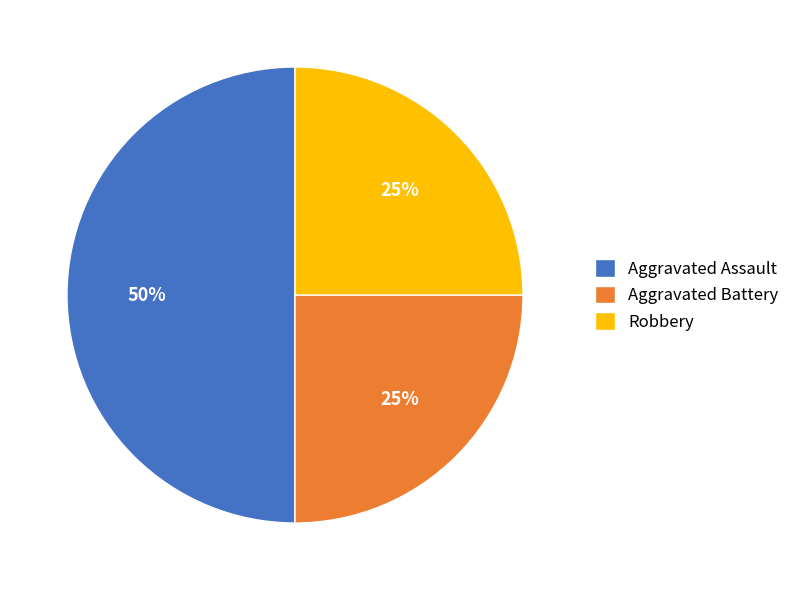

Approximately how many times larger is the value at Aggravated Battery compared to Robbery?

1.0